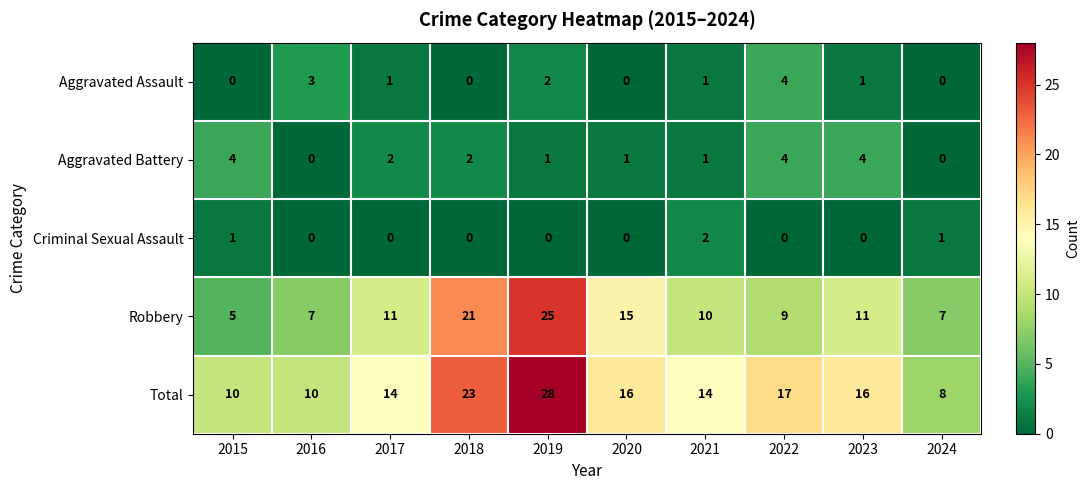

The value of Criminal Sexual Assault at 2023 is 1. True or false?

False